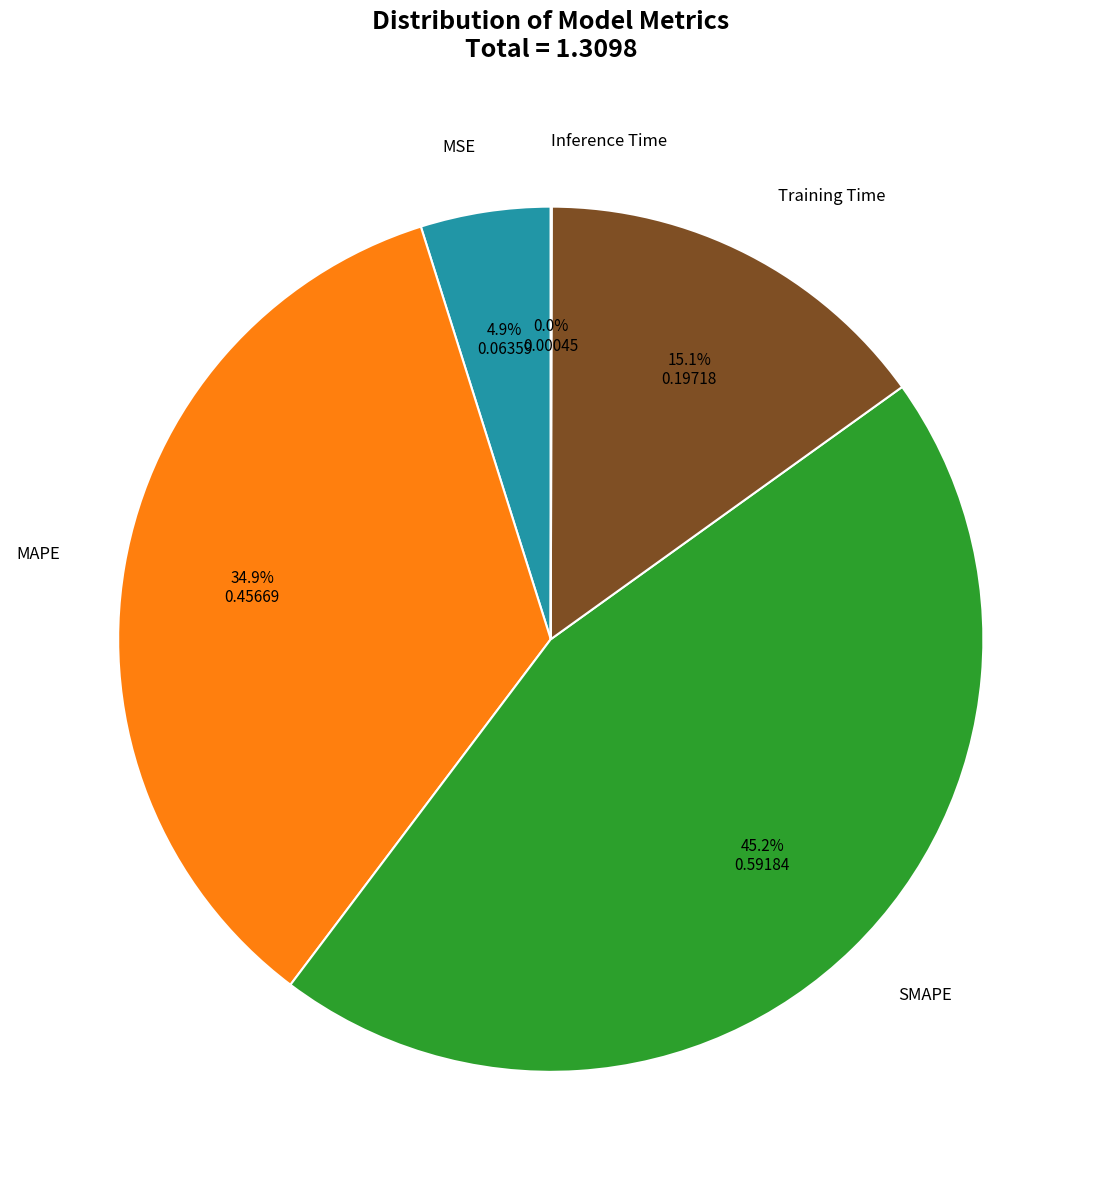

Is there a majority slice in this chart?

No